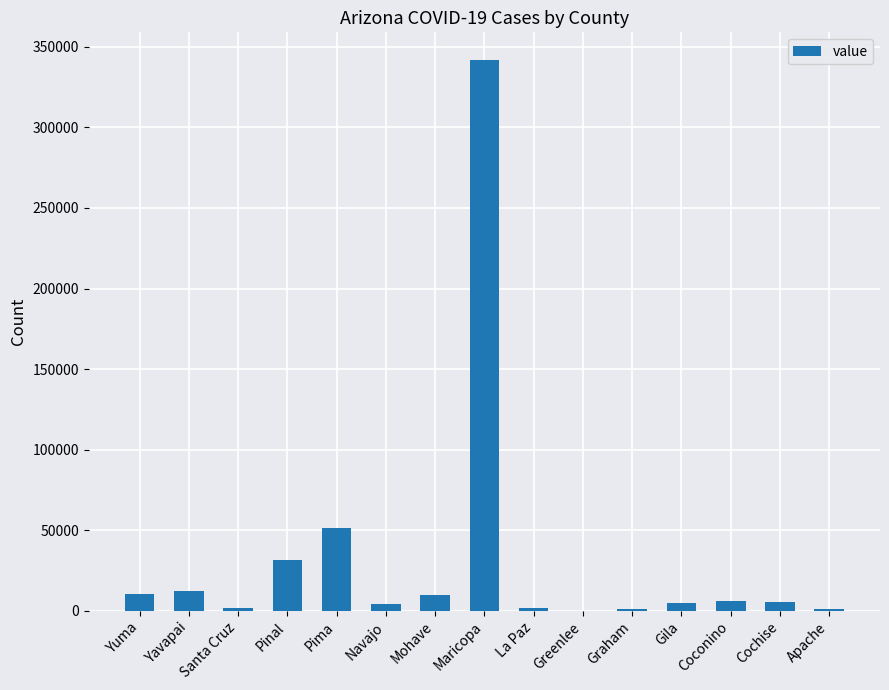

What is the maximum value shown in the chart?

341871